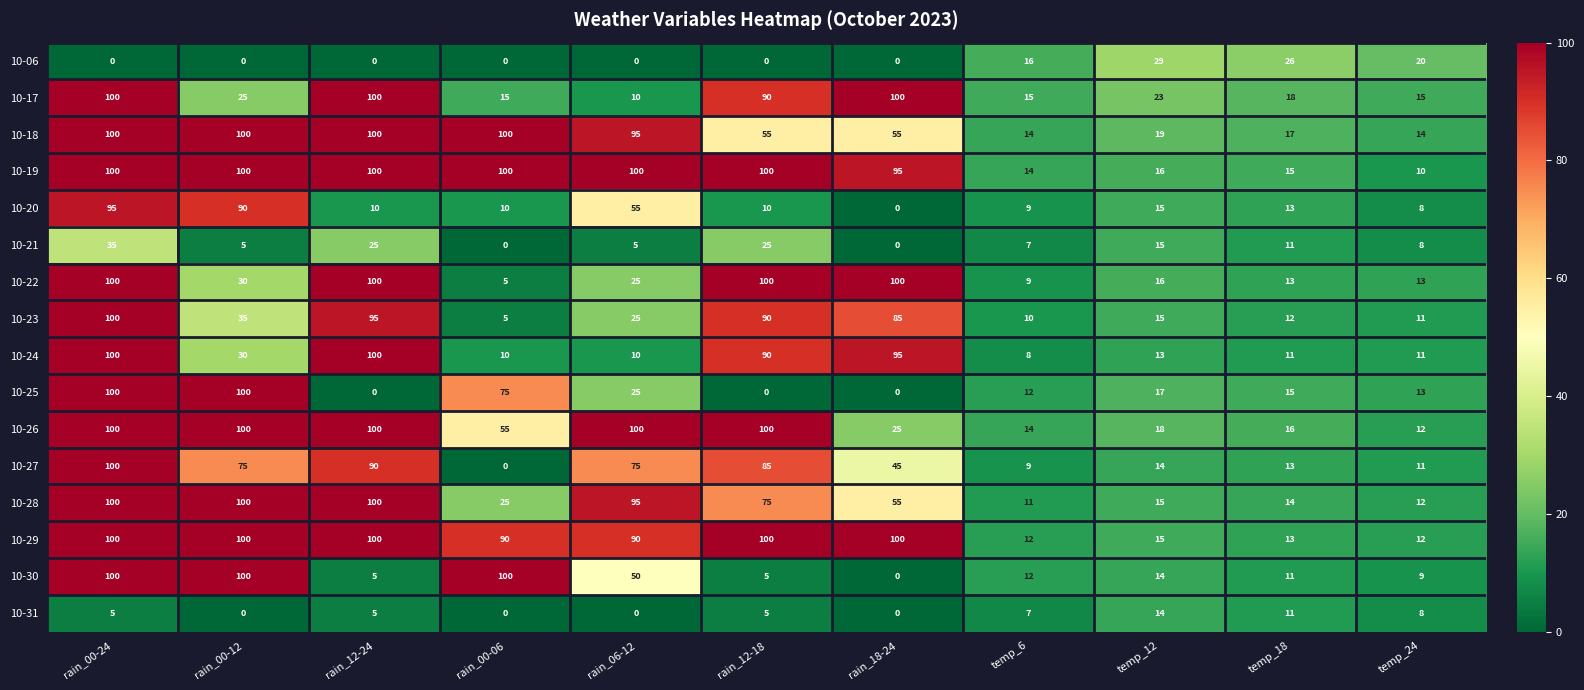

Between rain_12-24 and temp_6, which series saw the biggest shift?

10-24